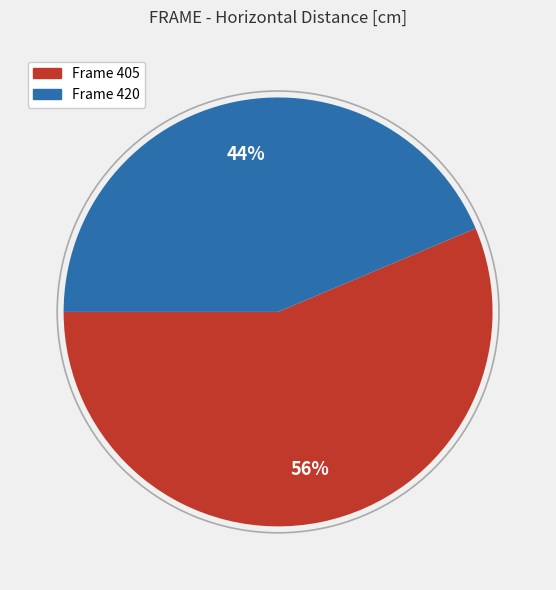

To the nearest percent, what is the average slice percentage?

50%